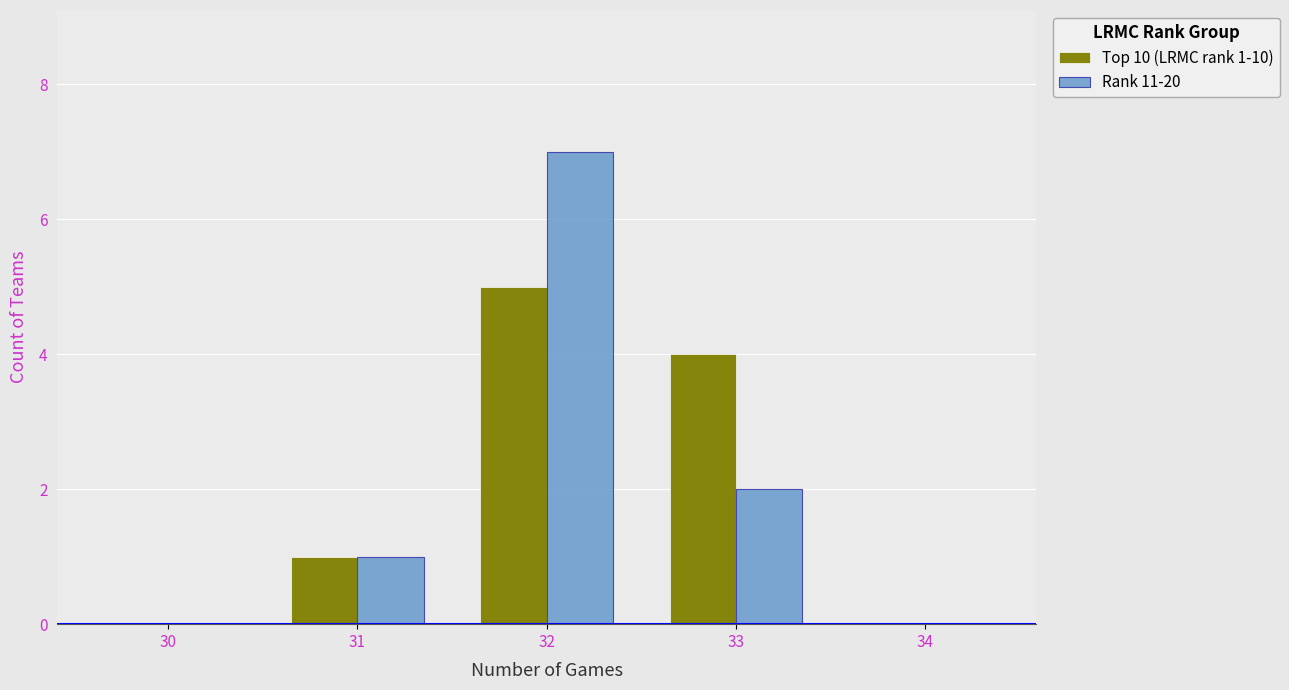

What is the highest value of the Rank 11-20 series?

7